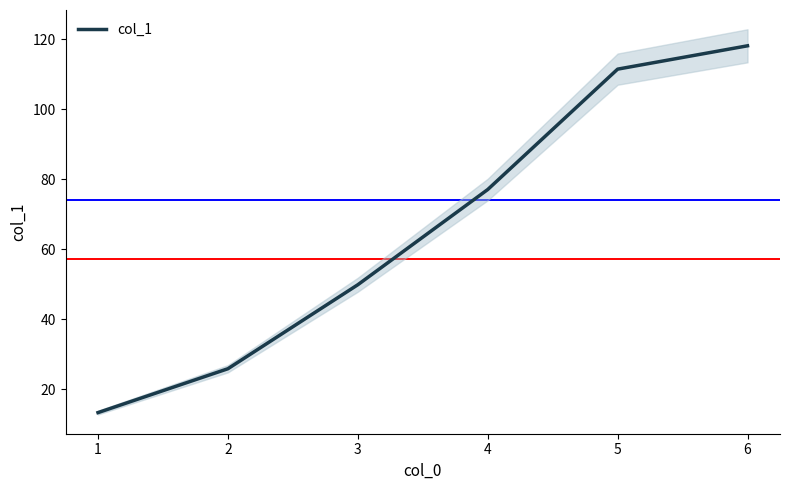

Does the chart have visible grid lines?

No